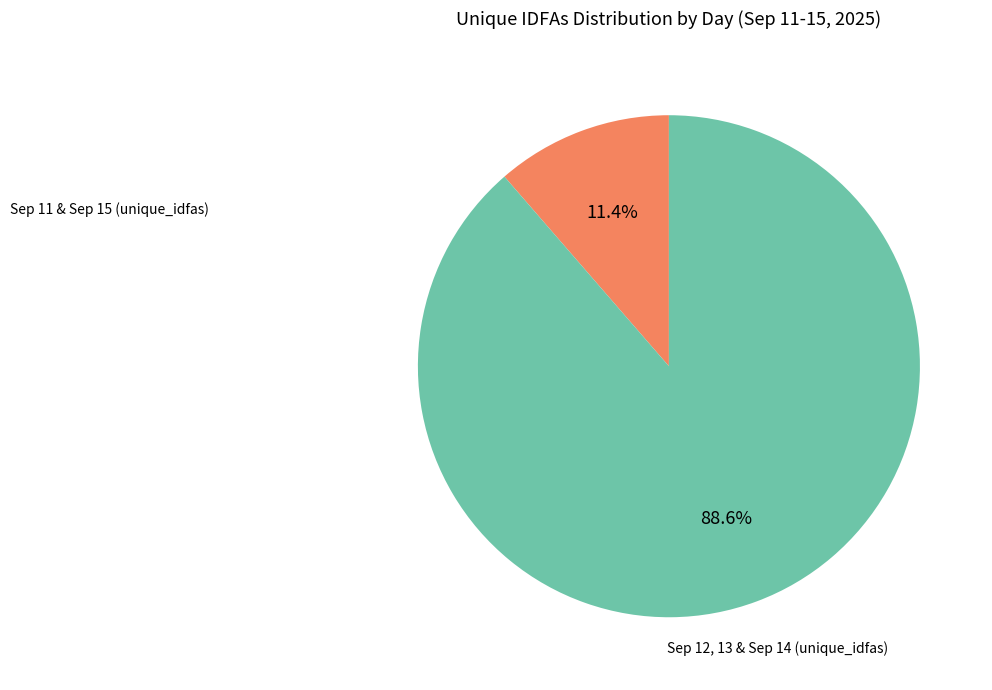

Is there a majority slice in this chart?

Yes